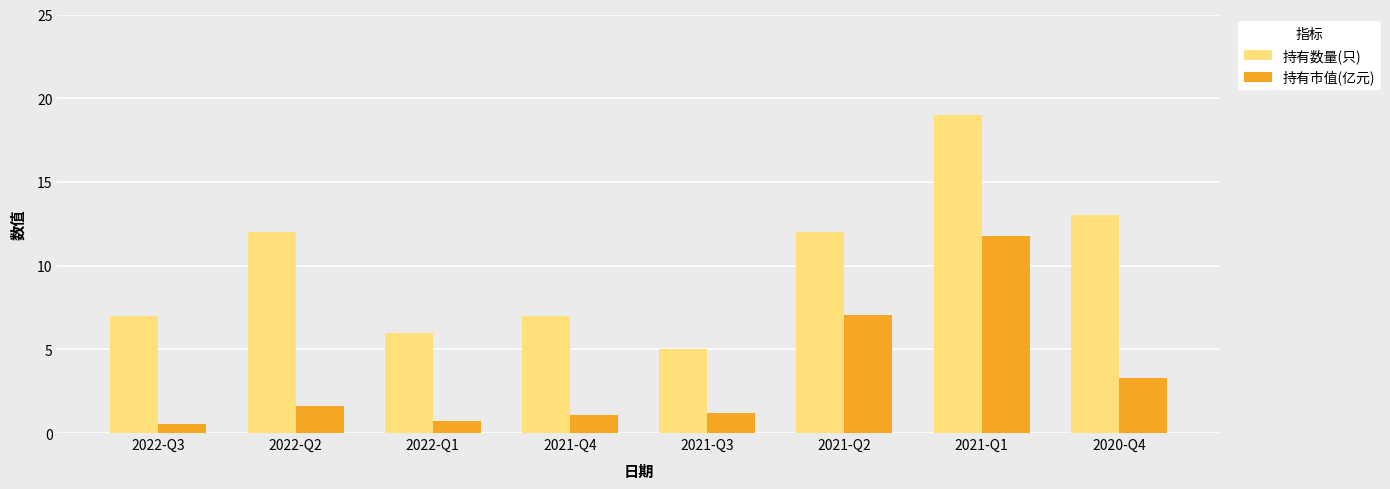

Count the number of categories in the chart.

8